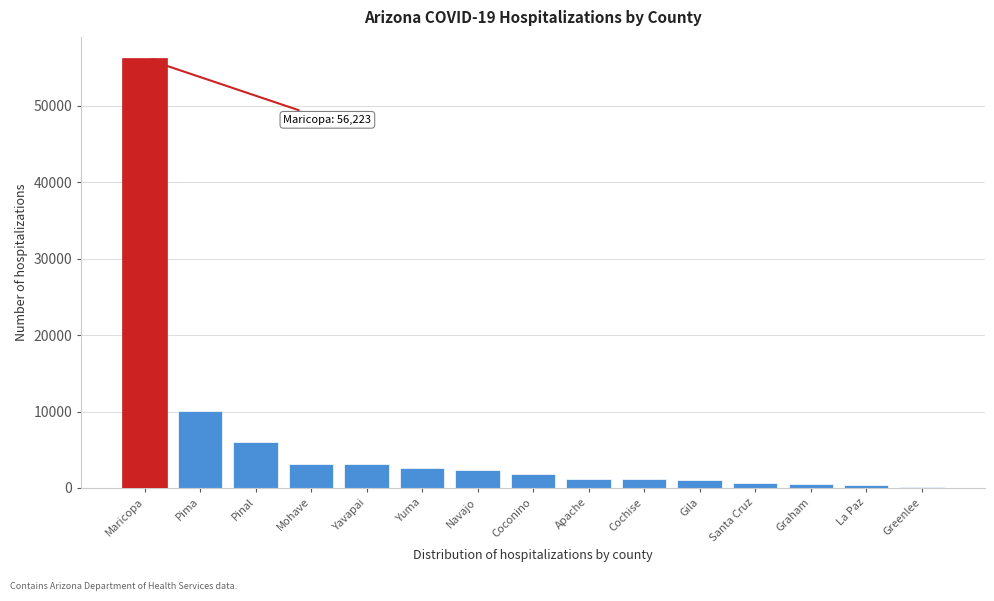

What is the sum of all values?

90195